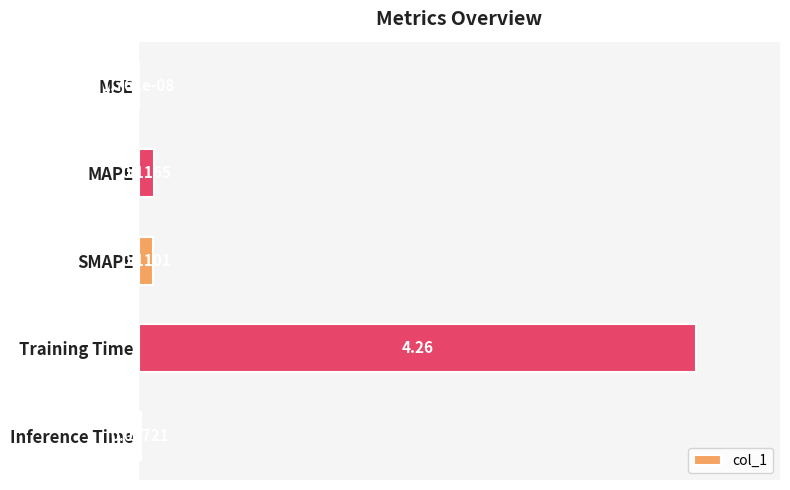

What is the sum of the values at MAPE and Training Time?

4.4